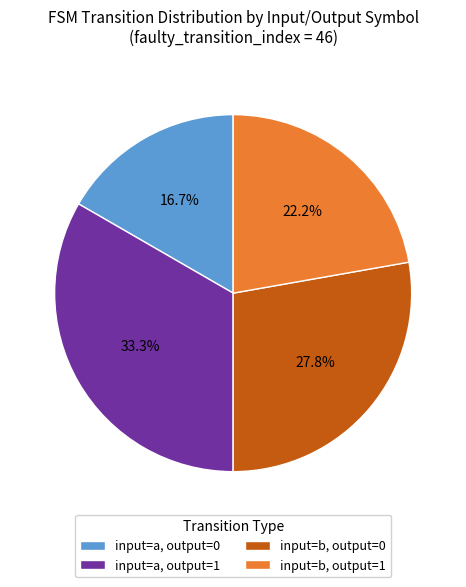

Which slice is the largest?

input=a, output=1